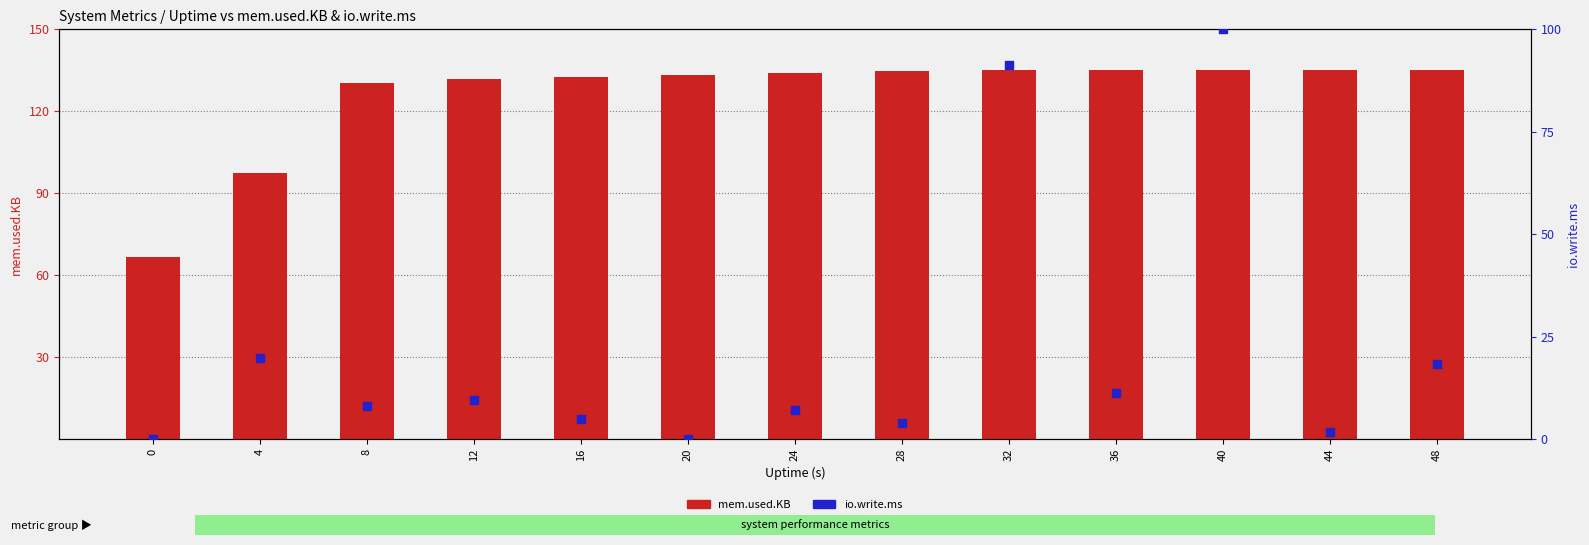

At how many categories does at least one series exceed 115?

11